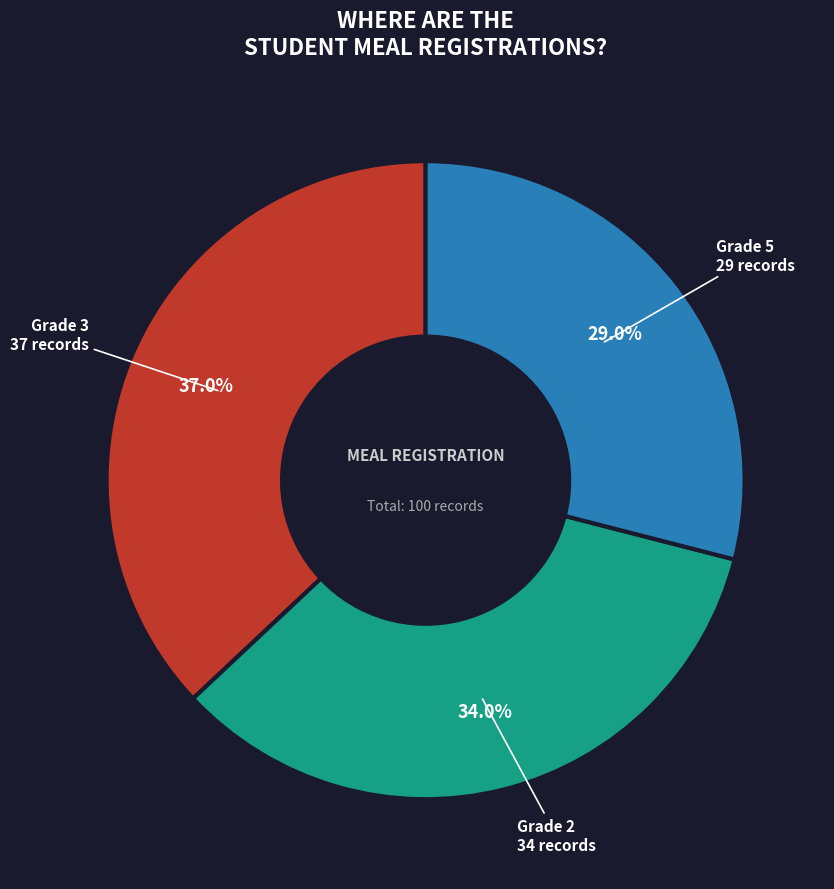

How many segments does this pie chart have?

3